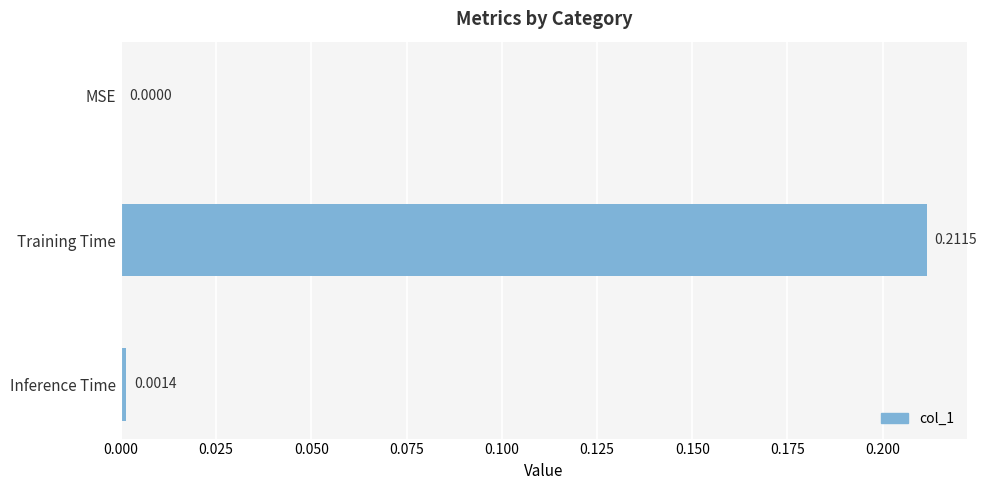

At which label is the value closest to 0?

MSE